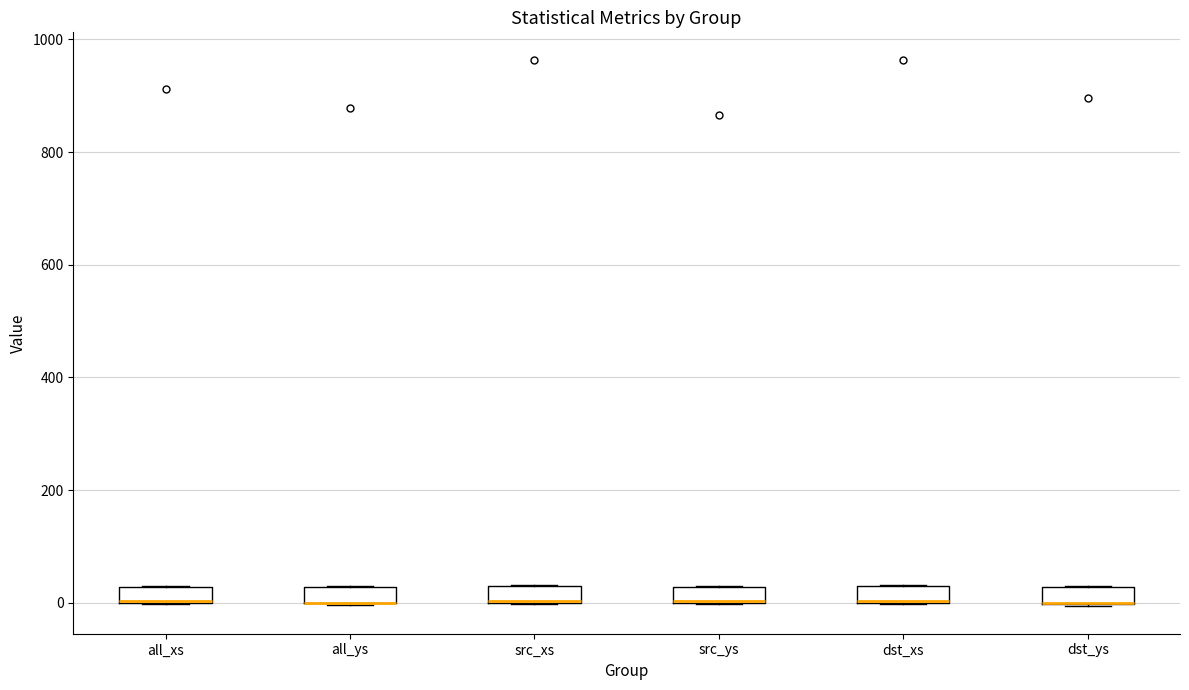

Where is the upper edge of the box for src_xs on the y-axis? The values are not printed on the chart, so give them approximately, as read against the axis.

20